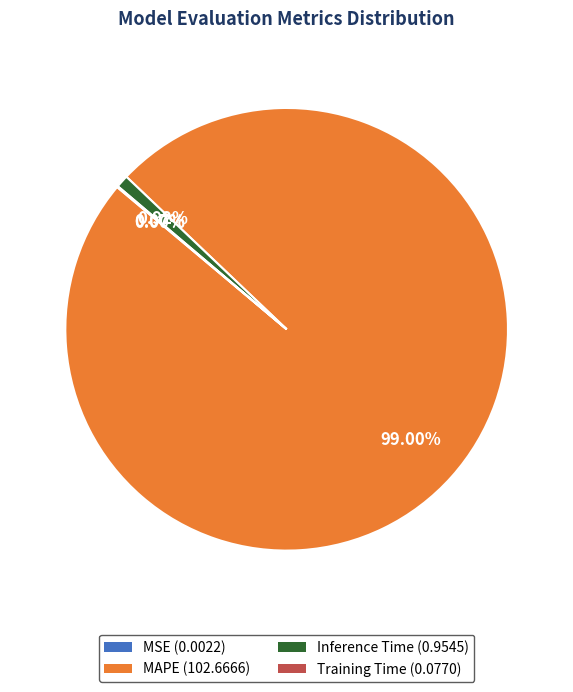

Is the sum of Inference Time (0.9545) and MAPE (102.6666) greater than half?

Yes